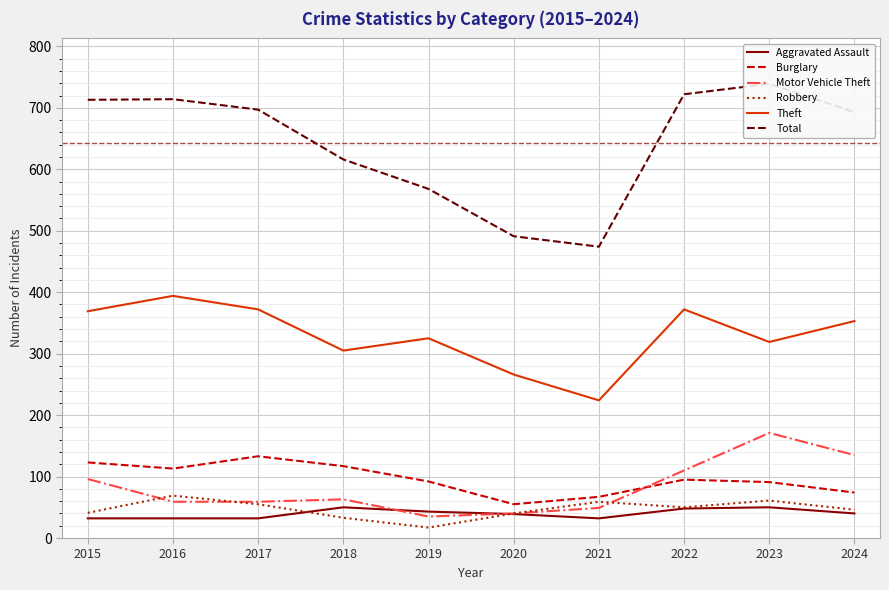

True or false: Motor Vehicle Theft has a value of 60 at 2019.

False